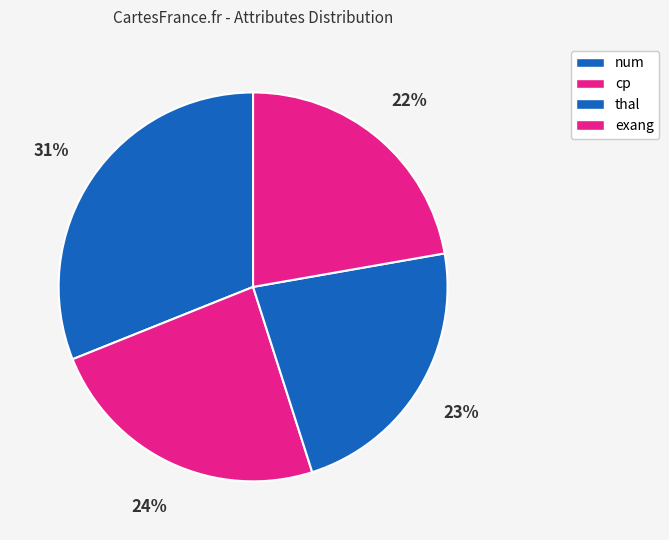

How many slices are in this pie chart?

4